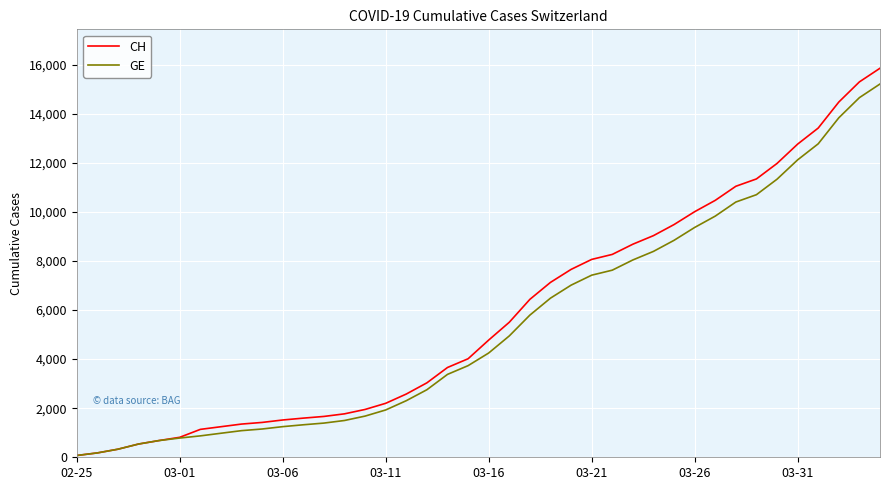

True or false: CH and GE cross at least once.

False